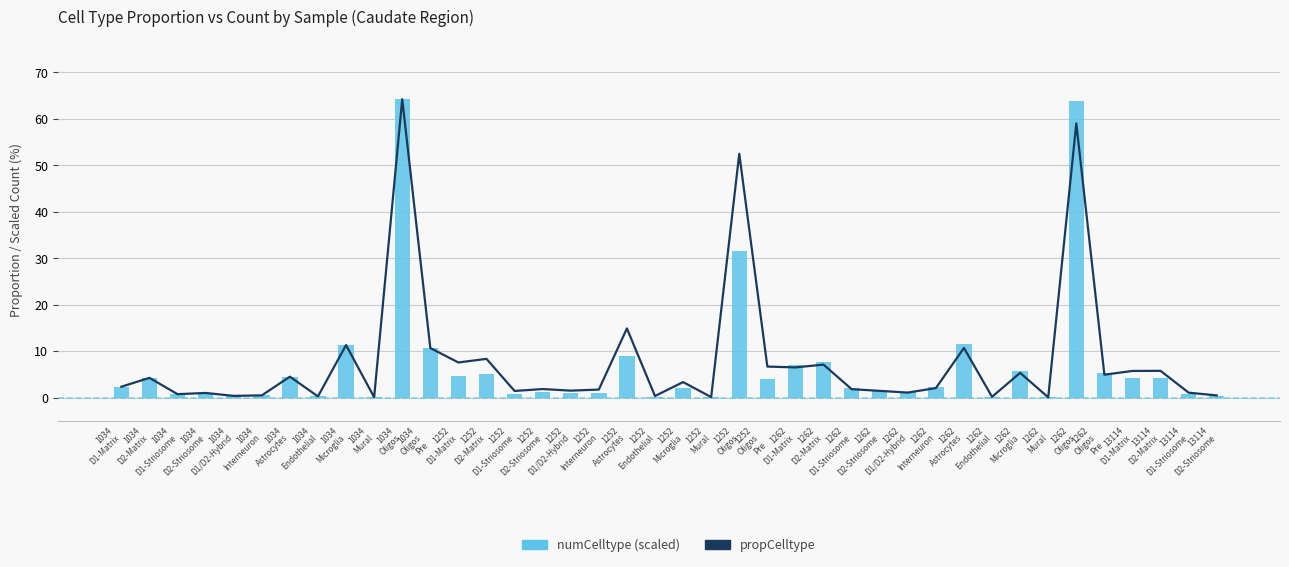

Rank the series by their average value, from lowest to highest.

numCelltype (scaled), propCelltype